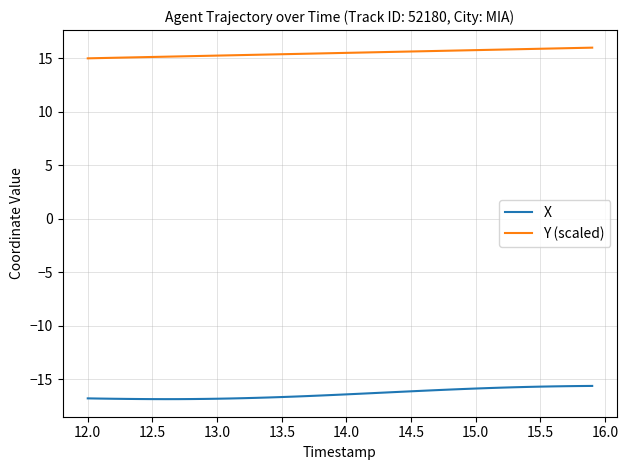

Which series has the largest total across all categories?

Y (scaled)